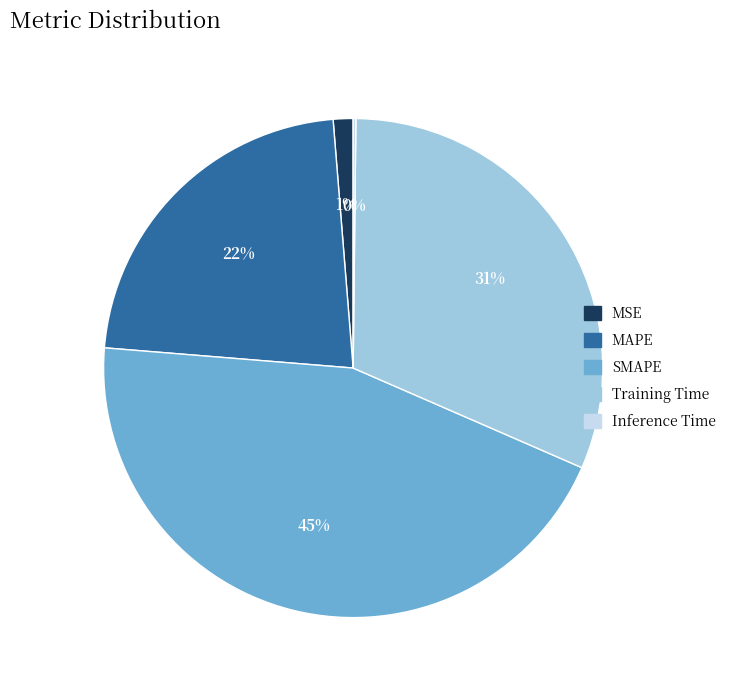

Combined, do MSE and Training Time account for over 50%?

No